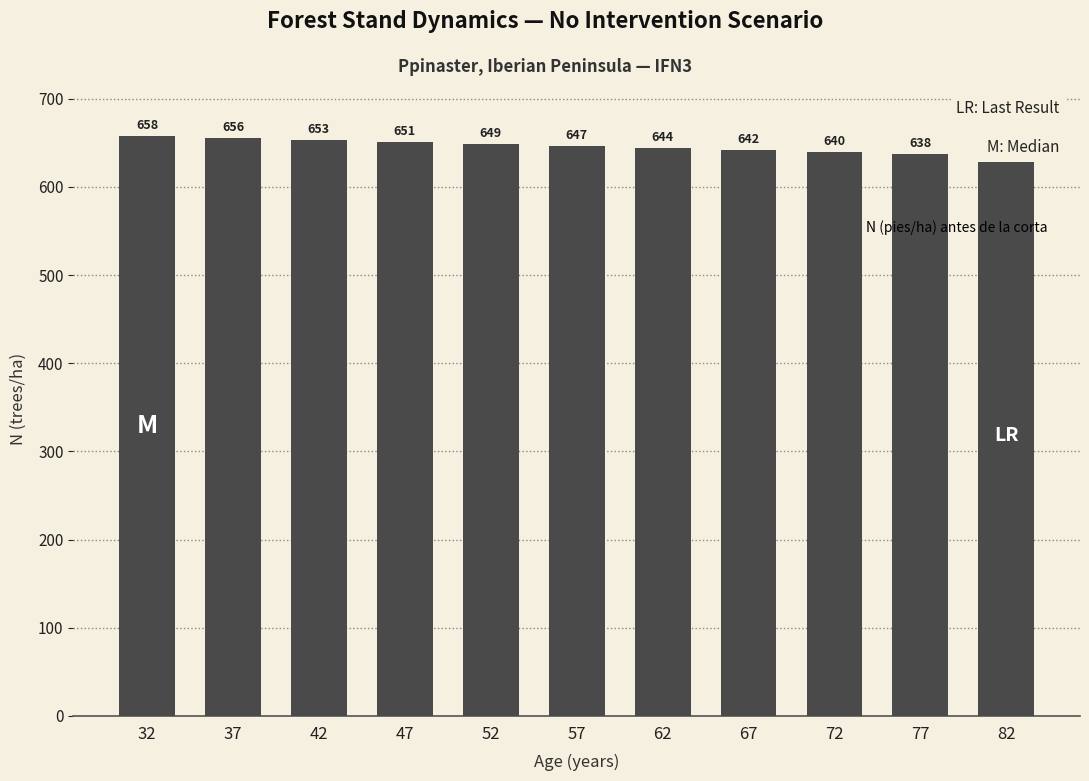

Are the bars grouped side by side (vs. stacked)?

No